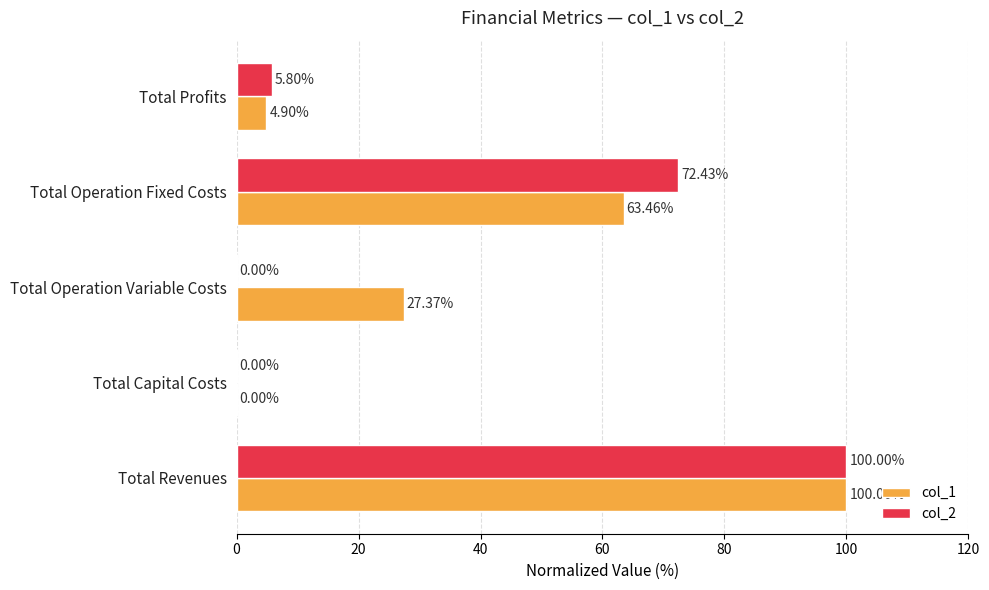

At which category does the chart reach its peak across all series?

Total Revenues